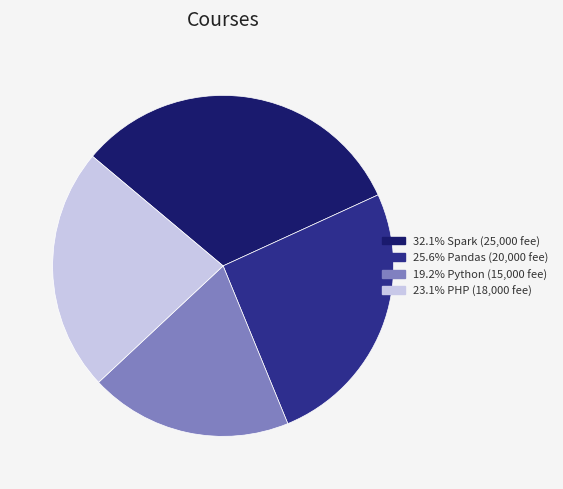

Count the number of slices in the pie.

4